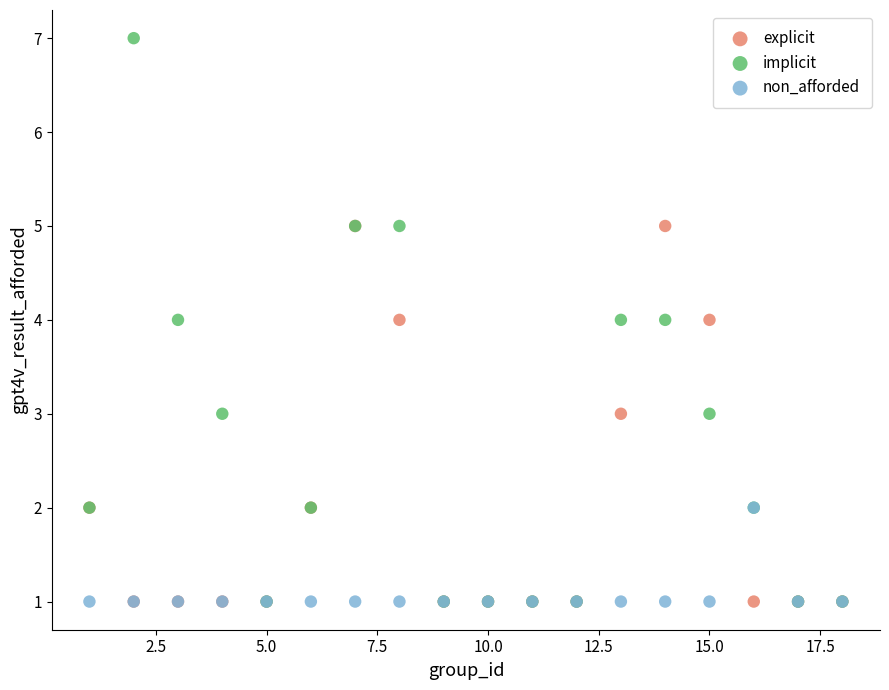

What are all the series names shown in the legend?

explicit, implicit, non_afforded